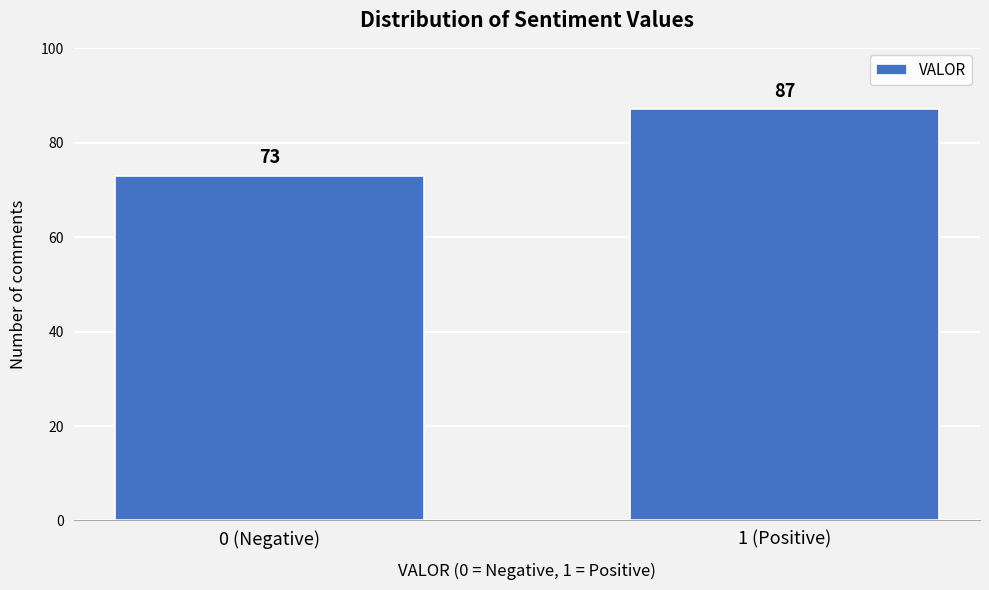

Reading left to right, transcribe all the data shown in this chart.

73	87